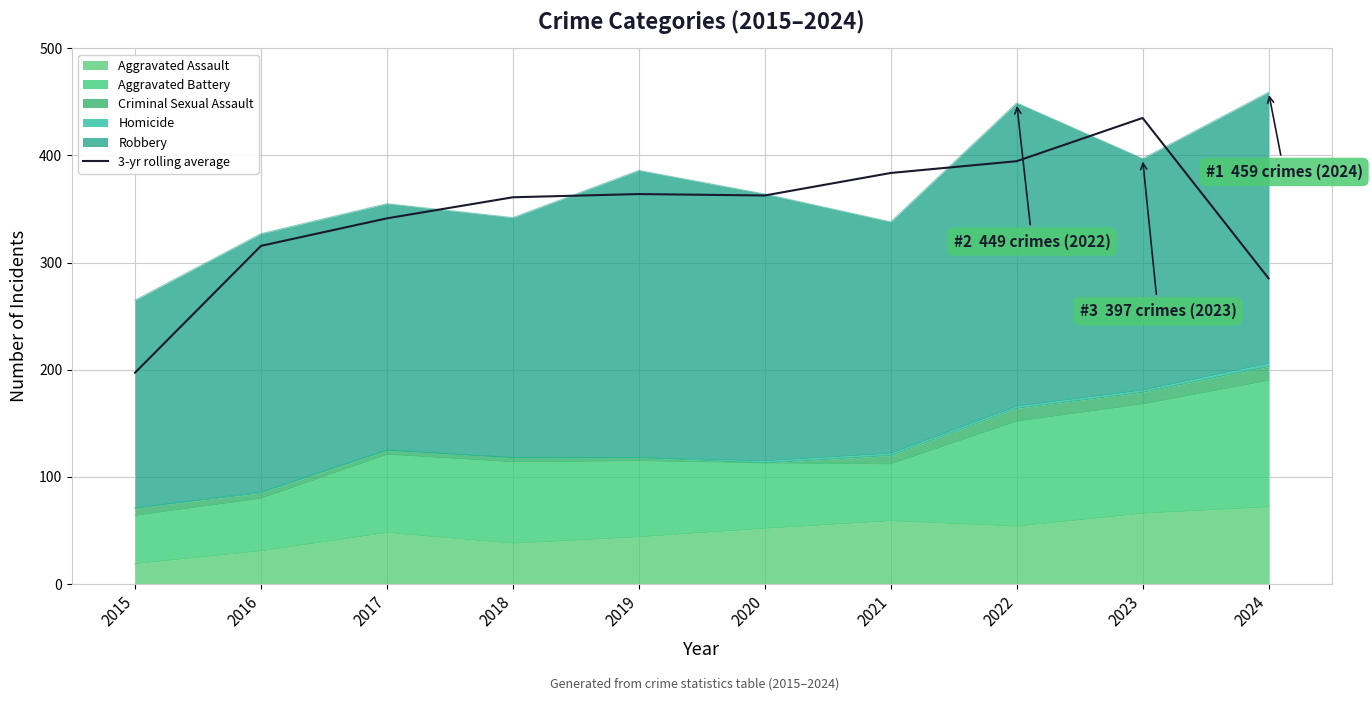

Reading right to left, list all the values displayed in this chart.

2024=285.3	2023=435.0	2022=394.7	2021=383.7	2020=362.7	2019=364.0	2018=361.0	2017=341.3	2016=315.7	2015=197.3